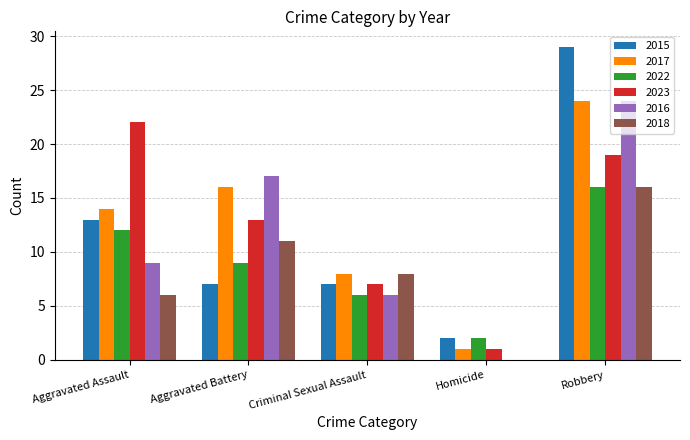

What is the sum of the 2015 values at Homicide and Aggravated Battery?

9